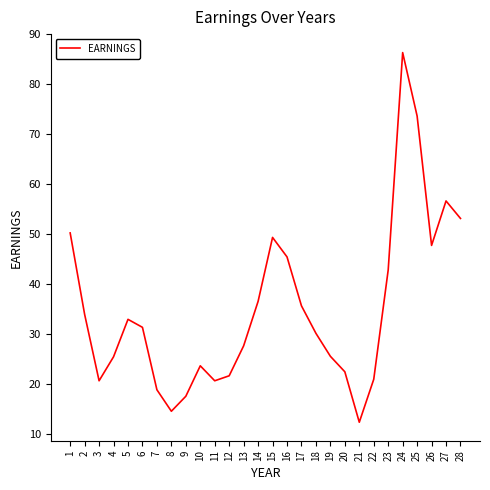

Approximately how many times larger is the value at 27 compared to 19?

2.2